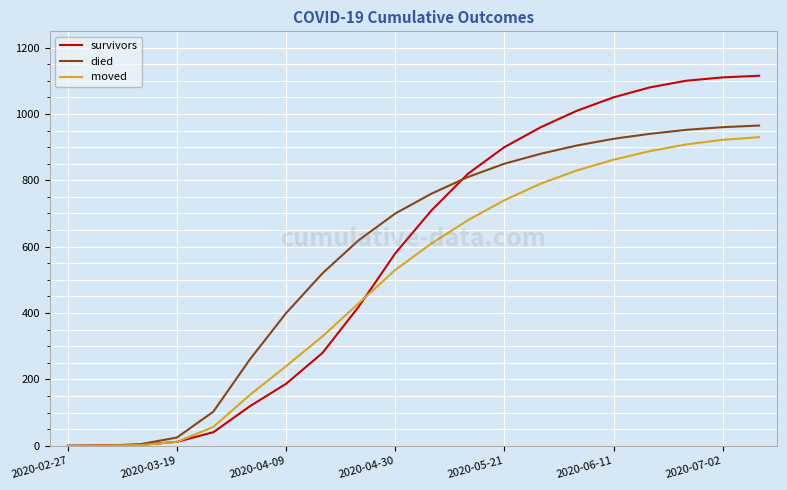

How many values in the moved series are below 610?

10